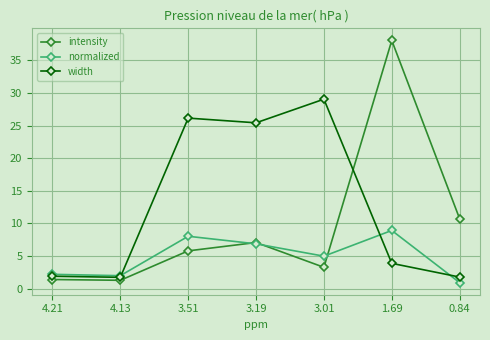

What is the value of the normalized point at the 1st from the left?

2.2